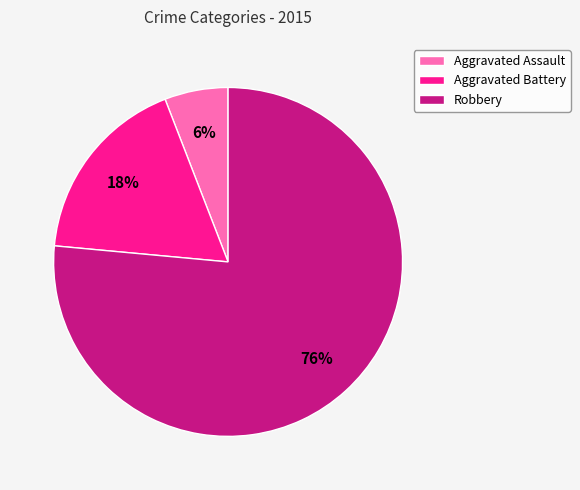

Count the number of slices in the pie.

3